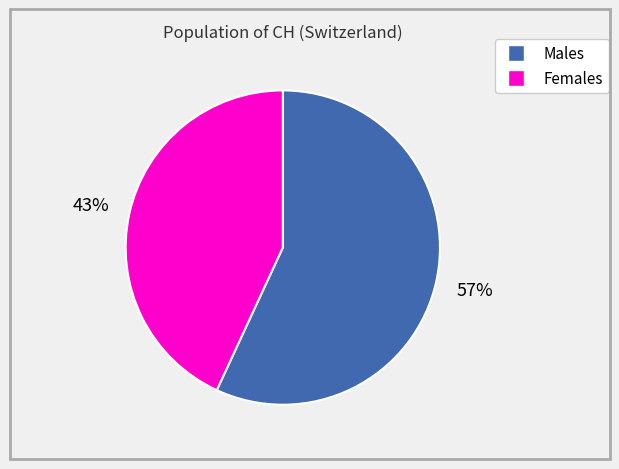

To the nearest percent, what is the difference between the largest and smallest slice percentages?

14%